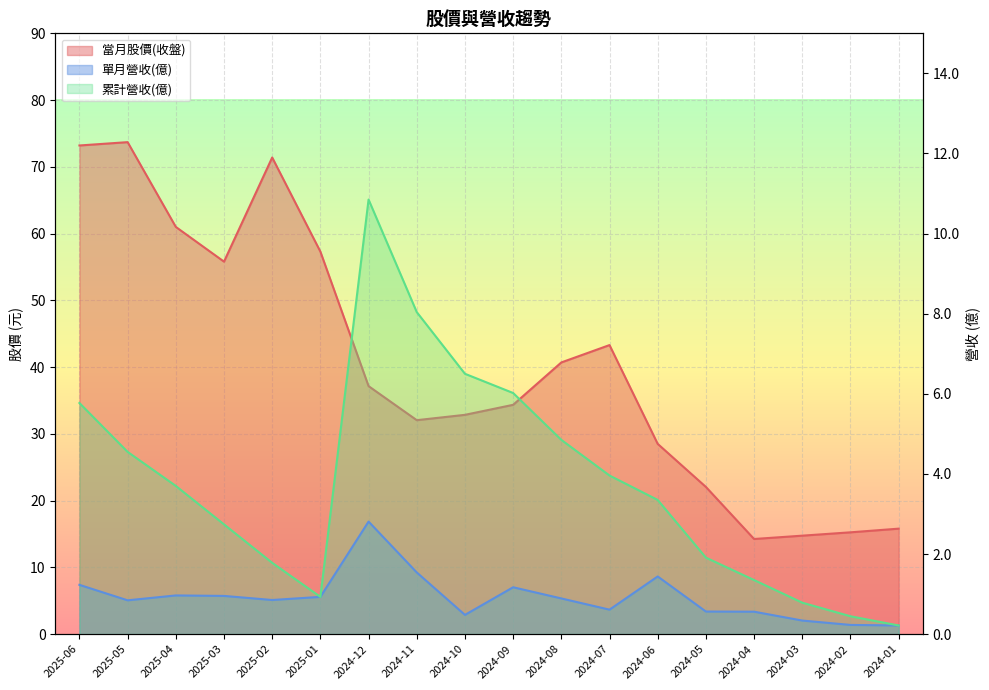

Reading left to right, transcribe all the data shown in this chart.

當月股價(收盤): 2025-06=73.2	2025-05=73.7	2025-04=61.0	2025-03=55.8	2025-02=71.4	2025-01=57.3	2024-12=37.1	2024-11=32.0	2024-10=32.9	2024-09=34.4	2024-08=40.7	2024-07=43.3	2024-06=28.5	2024-05=22.1	2024-04=14.2	2024-03=14.8	2024-02=15.2	2024-01=15.8
單月營收(億): 2025-06=1.2	2025-05=0.8	2025-04=1.0	2025-03=1.0	2025-02=0.9	2025-01=0.9	2024-12=2.8	2024-11=1.5	2024-10=0.5	2024-09=1.2	2024-08=0.9	2024-07=0.6	2024-06=1.4	2024-05=0.6	2024-04=0.6	2024-03=0.3	2024-02=0.2	2024-01=0.2
累計營收(億): 2025-06=5.8	2025-05=4.5	2025-04=3.7	2025-03=2.7	2025-02=1.8	2025-01=0.9	2024-12=10.8	2024-11=8.0	2024-10=6.5	2024-09=6.0	2024-08=4.8	2024-07=4.0	2024-06=3.4	2024-05=1.9	2024-04=1.4	2024-03=0.8	2024-02=0.4	2024-01=0.2